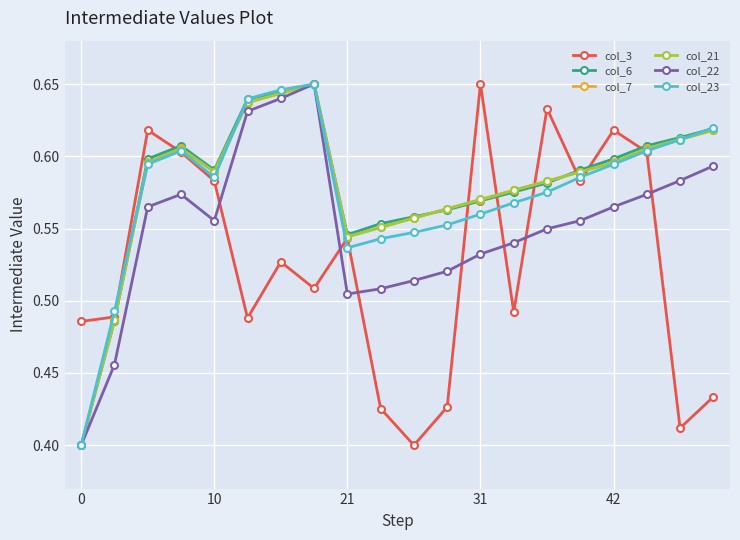

After their last crossing, which series has the higher values: col_3 or col_22?

col_22